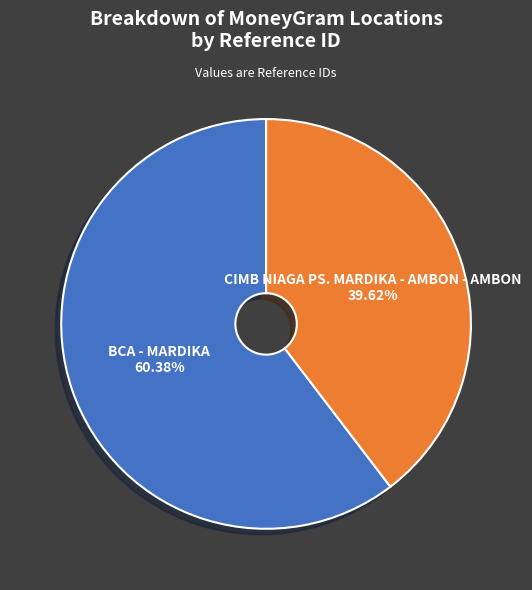

Which has a higher value, BCA - MARDIKA or CIMB NIAGA PS. MARDIKA - AMBON - AMBON?

BCA - MARDIKA